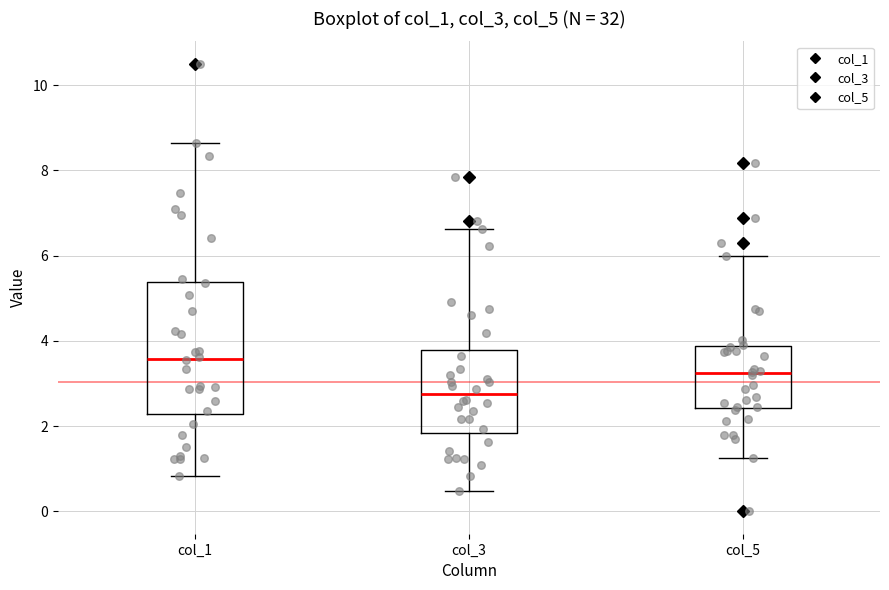

Where does the upper whisker of the box for col_3 end on the y-axis? The values are not printed on the chart, so give them approximately, as read against the axis.

6.6